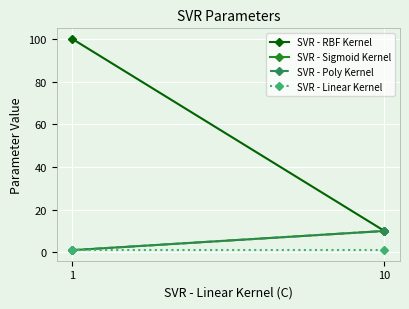

Rank the categories by SVR - Poly Kernel value from lowest to highest.

1, 10